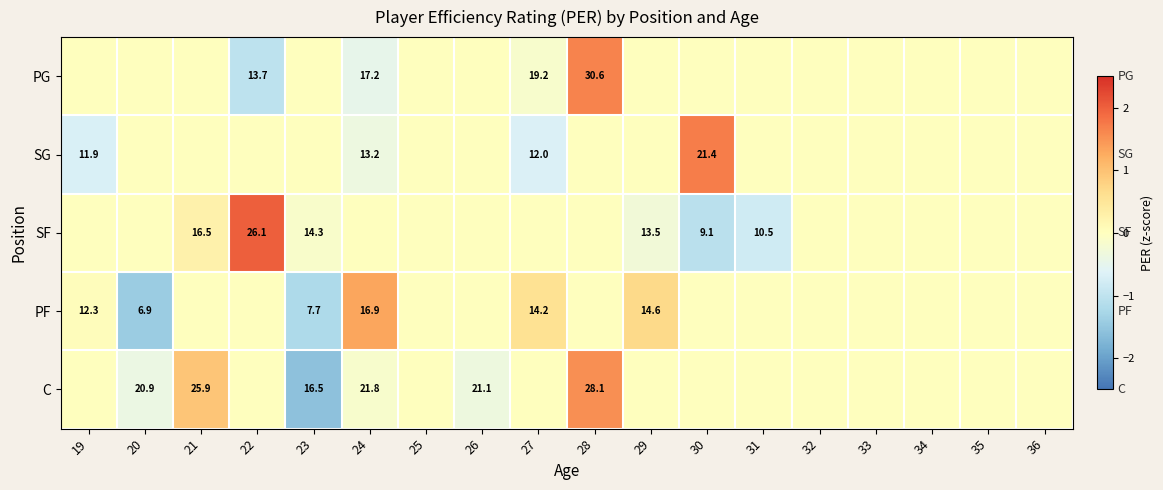

The SF series shows 13.5 at 29. True or false?

True